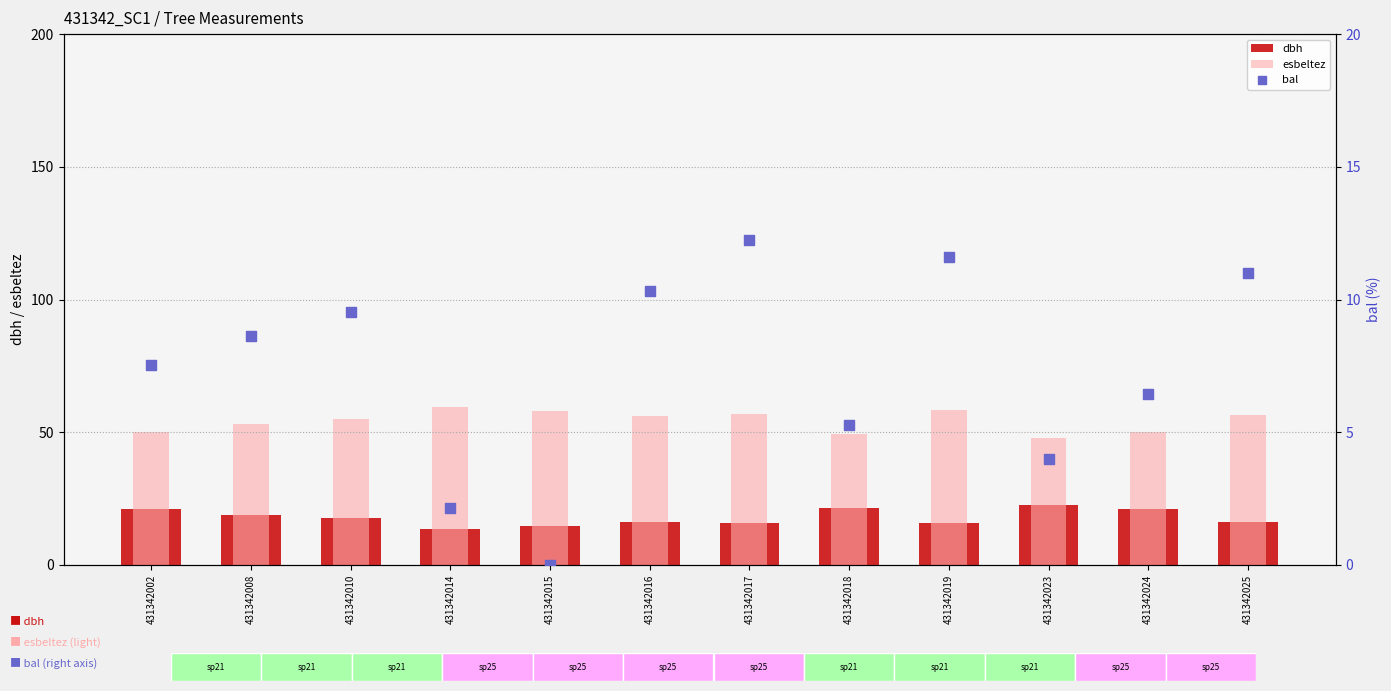

Which series reaches the minimum Y coordinate?

bal